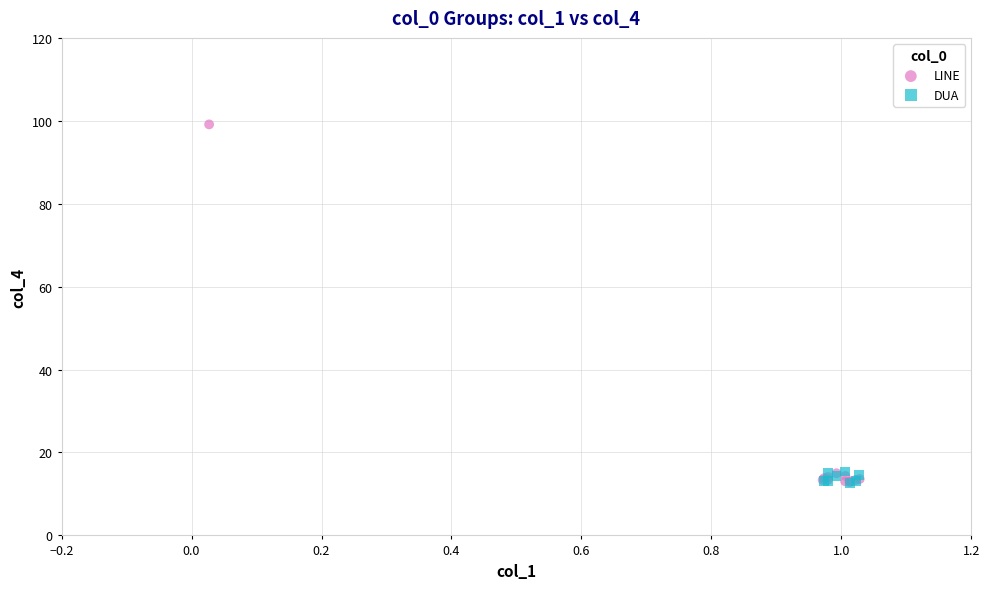

Which series contains the highest Y value?

LINE